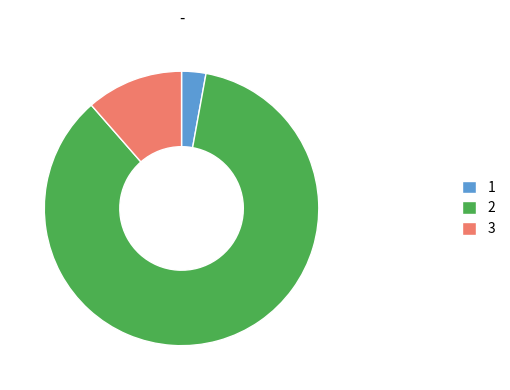

What is the smallest slice in the pie chart?

1